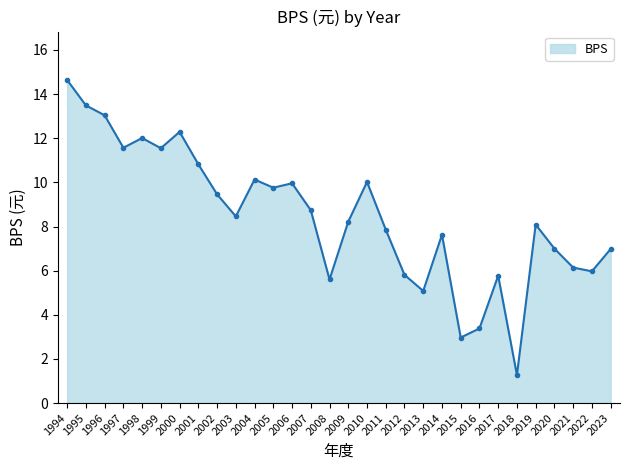

What is the ratio of the value at 1999 to the value at 2021?

1.9